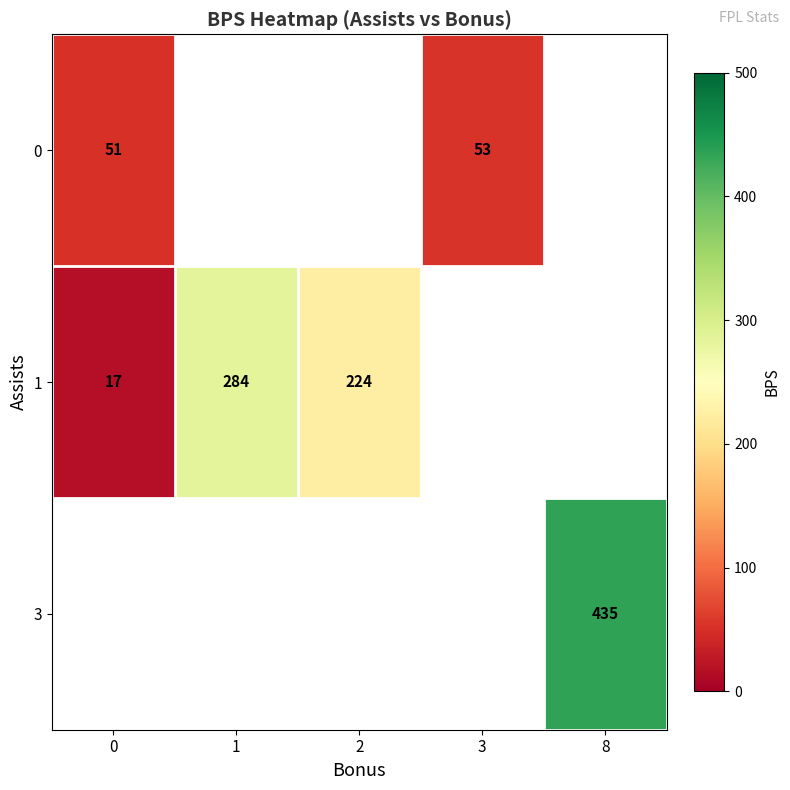

The 0 series shows 53 at 3. True or false?

True